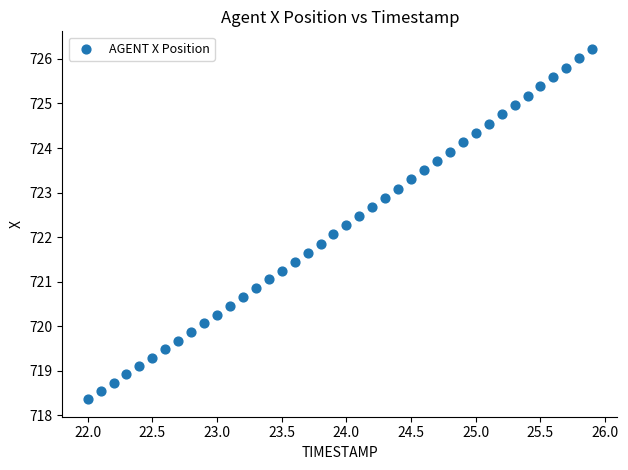

What is the range of Y values (max minus min)?

7.9